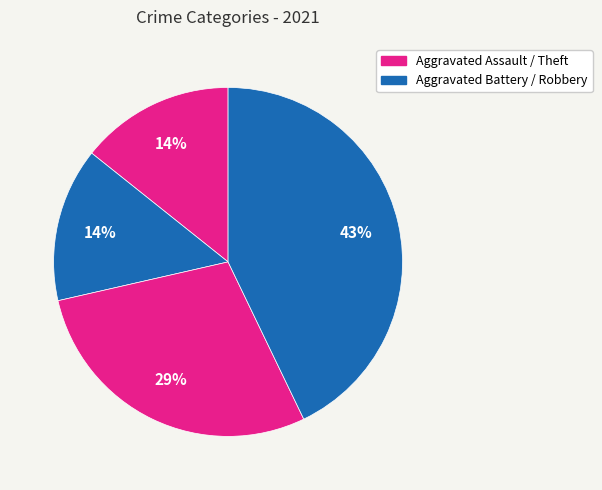

Rank the categories by value from highest to lowest.

Theft, Robbery, Aggravated Assault, Aggravated Battery